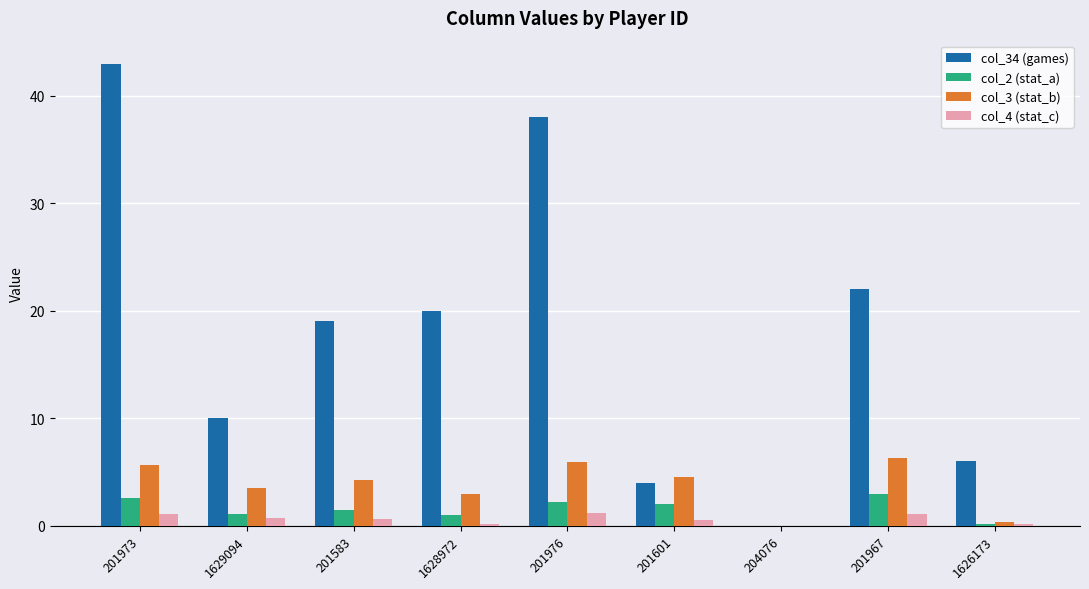

Read the col_3 (stat_b) value at 201973.

5.6